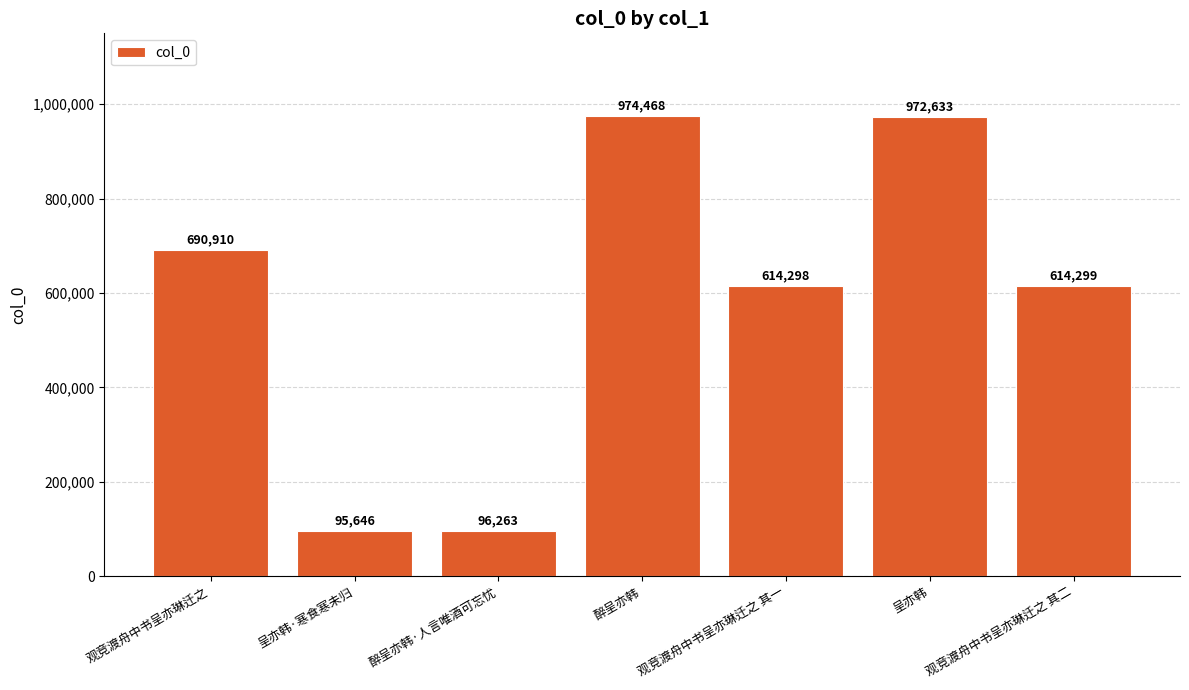

What is the maximum value shown in the chart?

974468